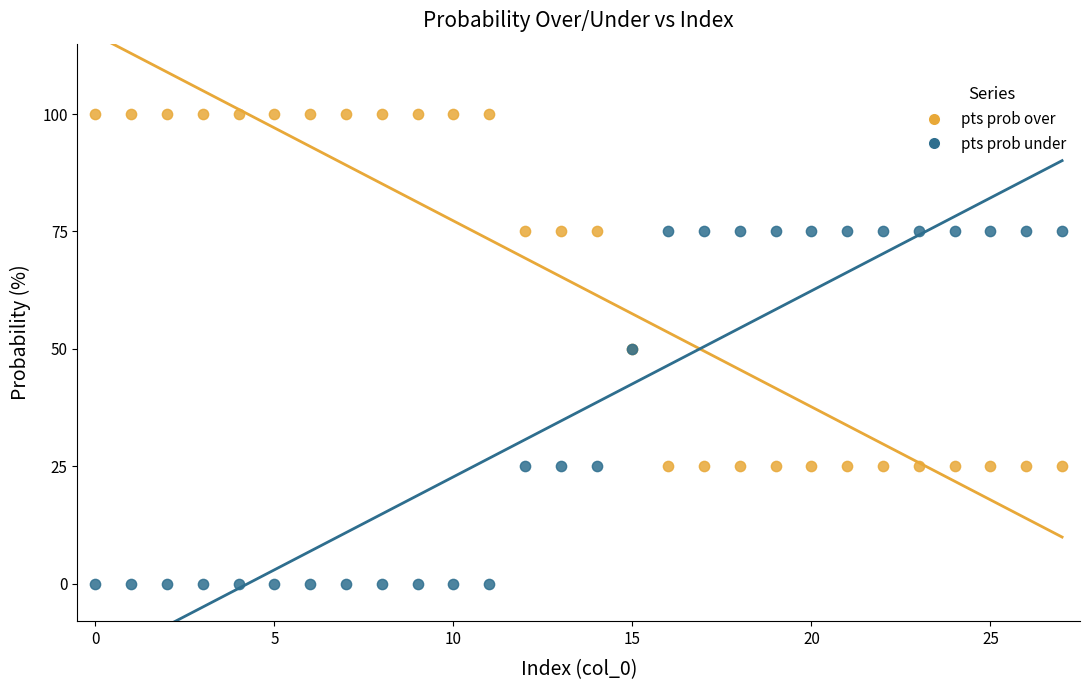

Which series reaches the minimum Y coordinate?

pts prob under